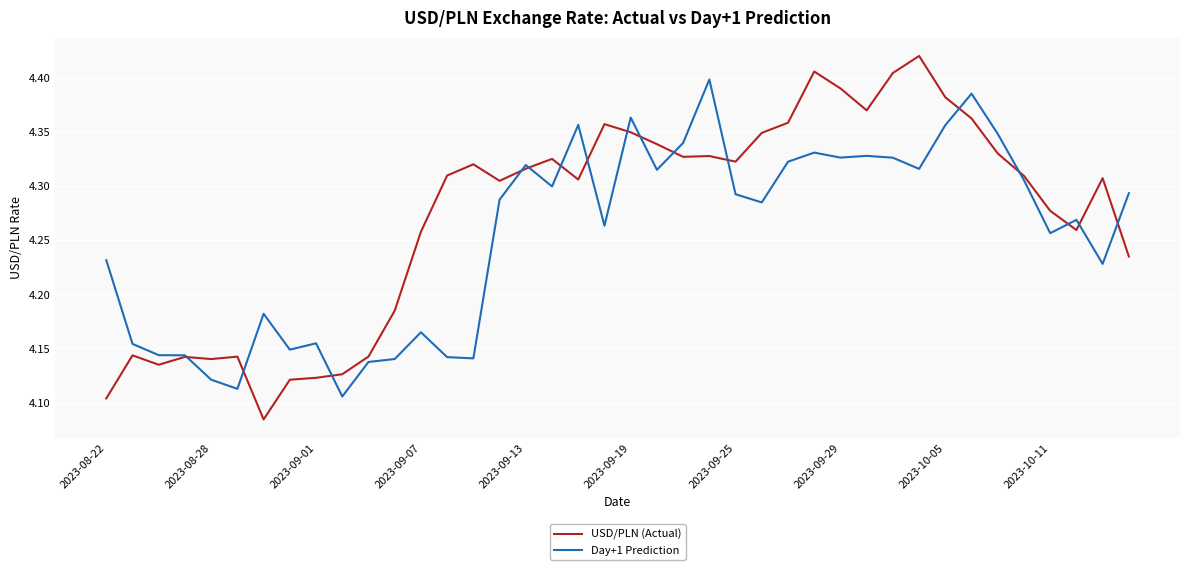

Which series has the largest range (max minus min)?

USD/PLN (Actual)